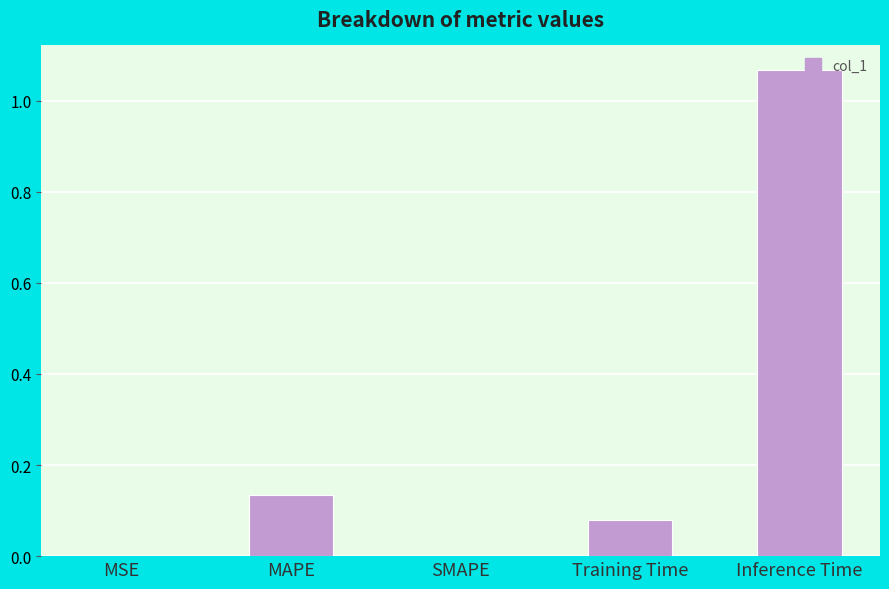

Which has a higher value, MAPE or Training Time?

MAPE